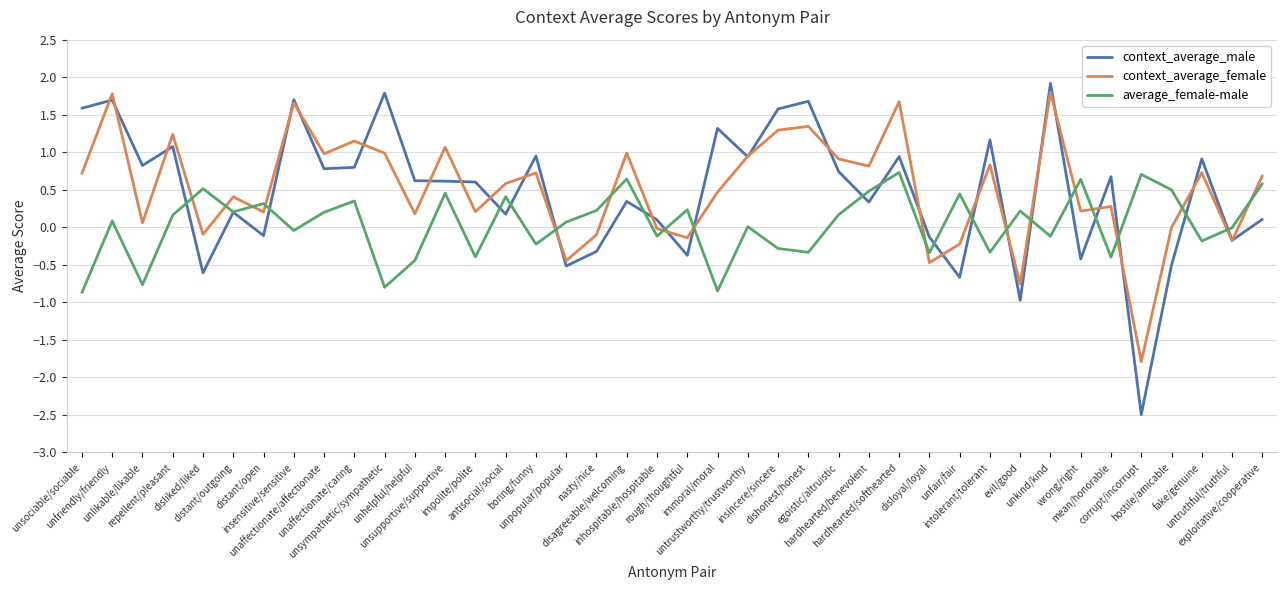

What is the maximum value for context_average_male?

1.9